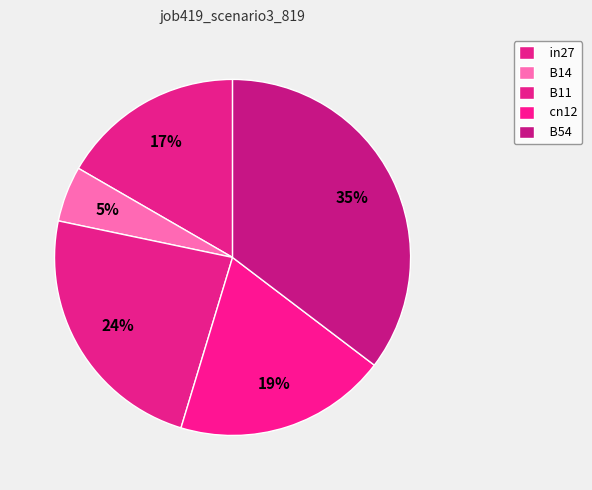

What percentage do cn12 and B14 together represent?

24.4%